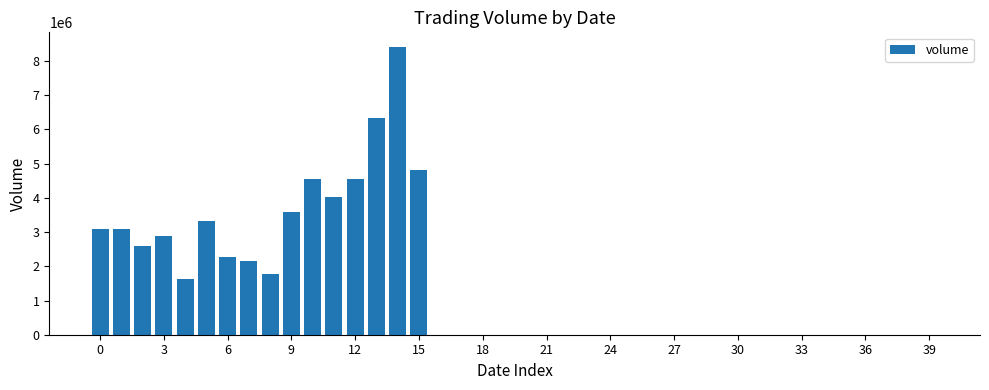

What is the maximum value shown in the chart?

8418241